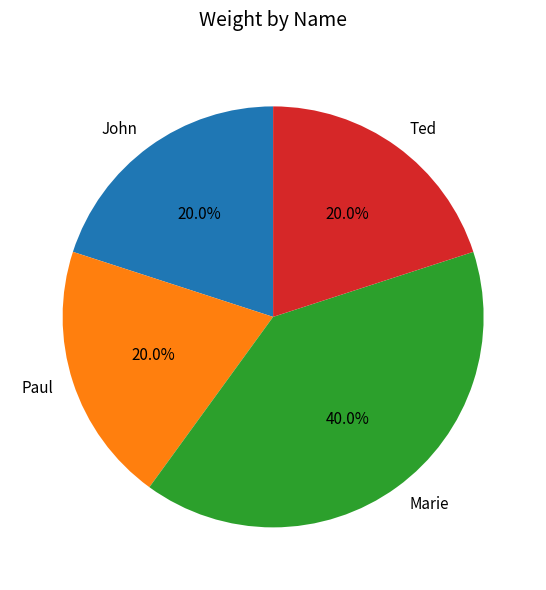

The Marie slice represents 47% of the pie. True or false?

False